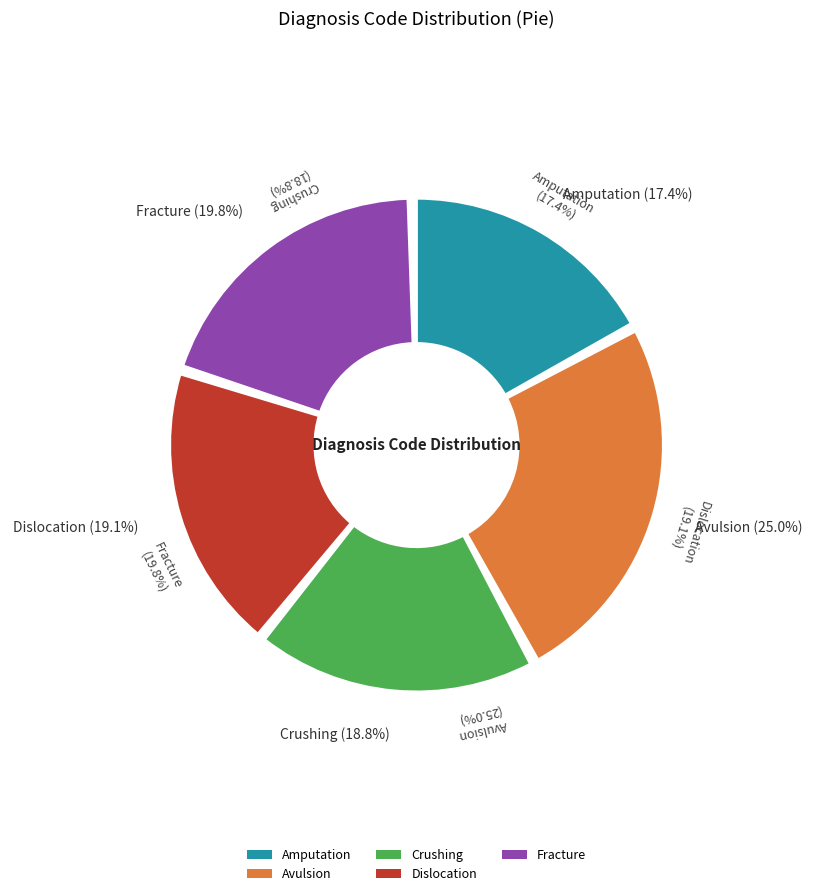

How many slices are in this pie chart?

5